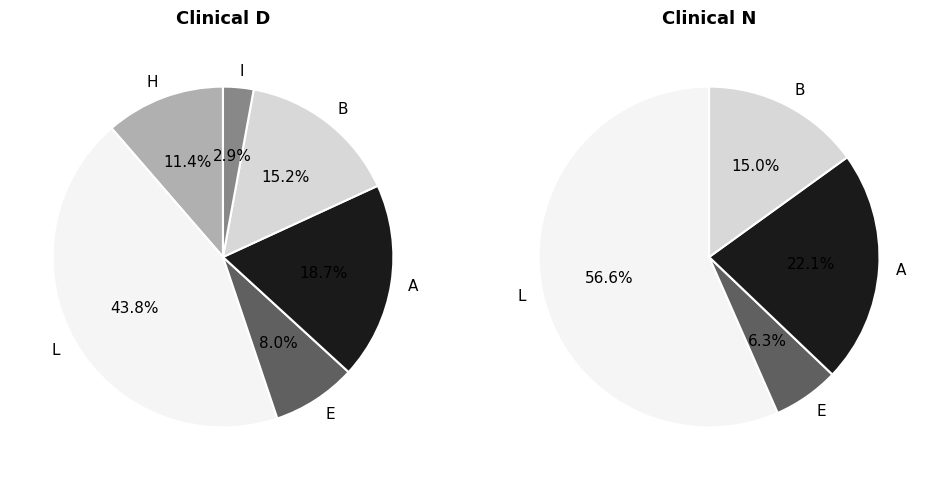

Which slice is the largest?

L